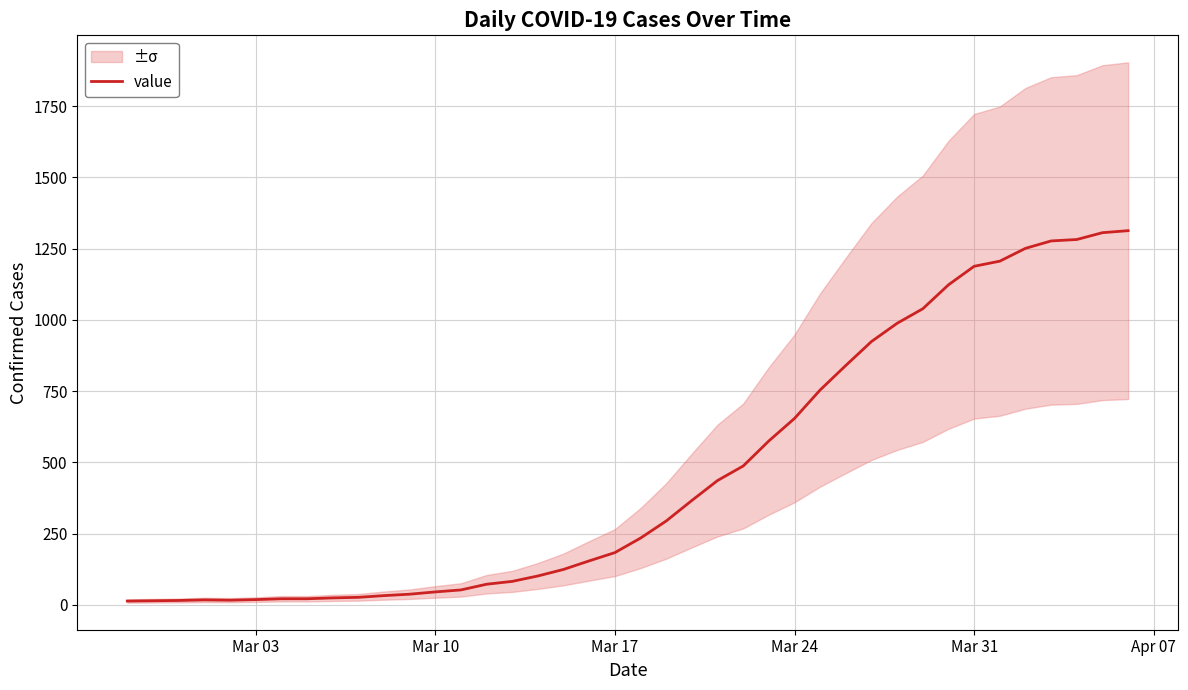

How many data points are less than 234?

20